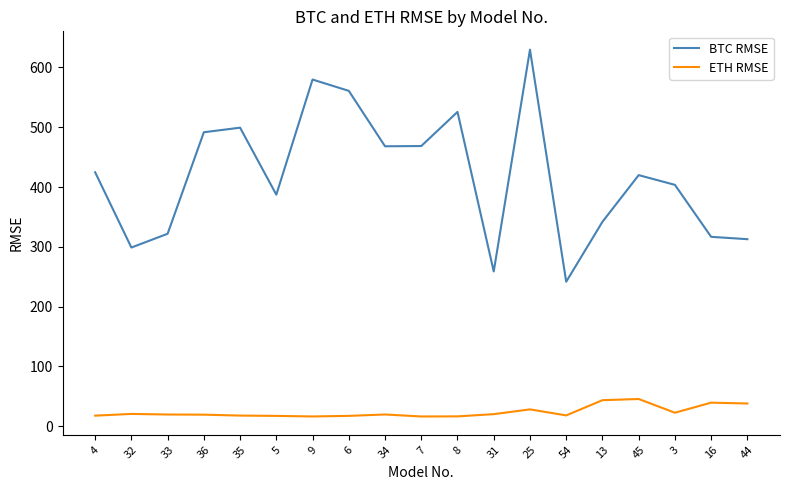

List the series in order of their overall mean, highest first.

BTC RMSE, ETH RMSE